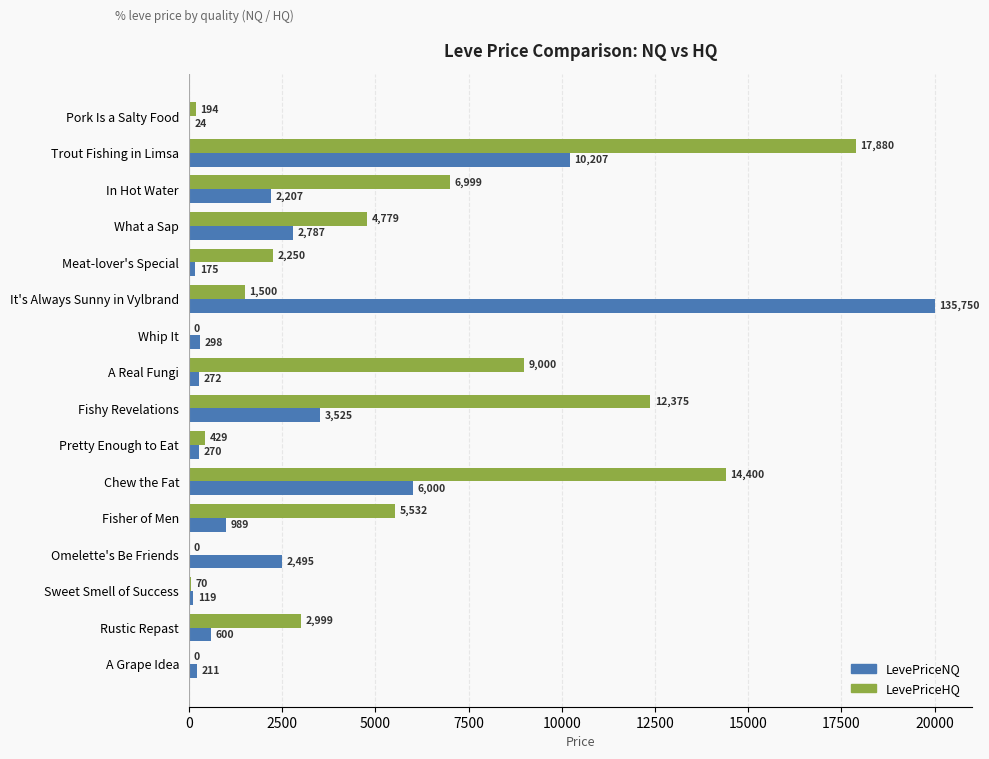

Which series has the widest spread of values?

LevePriceNQ